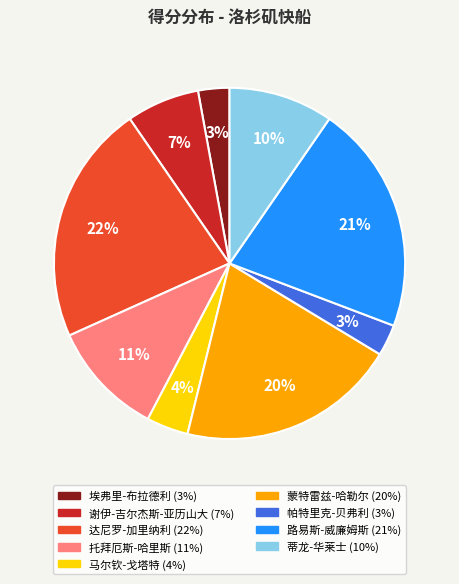

What percentage is the 蒂龙-华莱士 slice, to the nearest percent?

10%